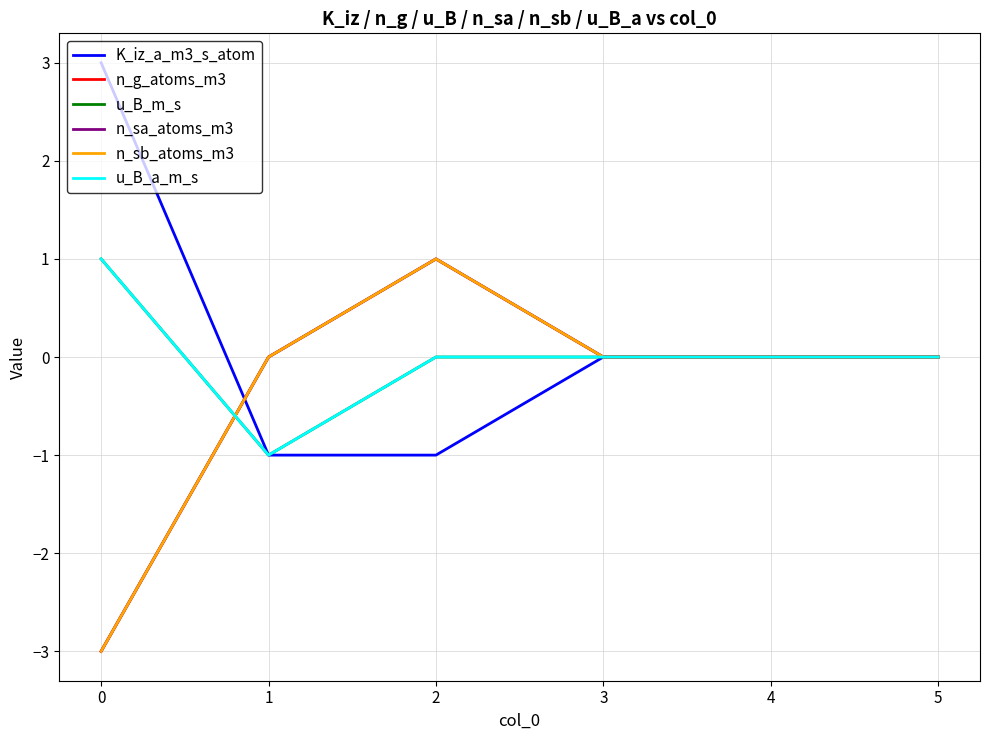

Which series has the largest total across all categories?

K_iz_a_m3_s_atom